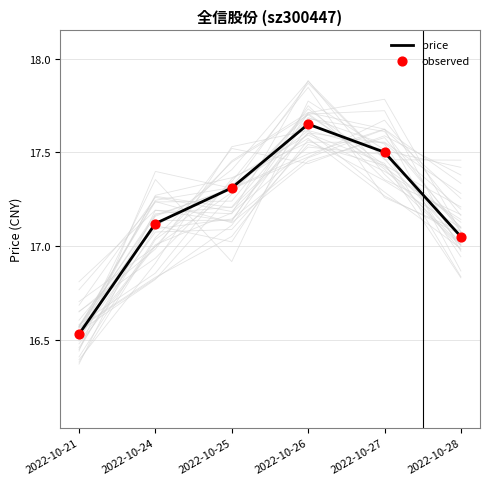

Which series contains the highest Y value?

price